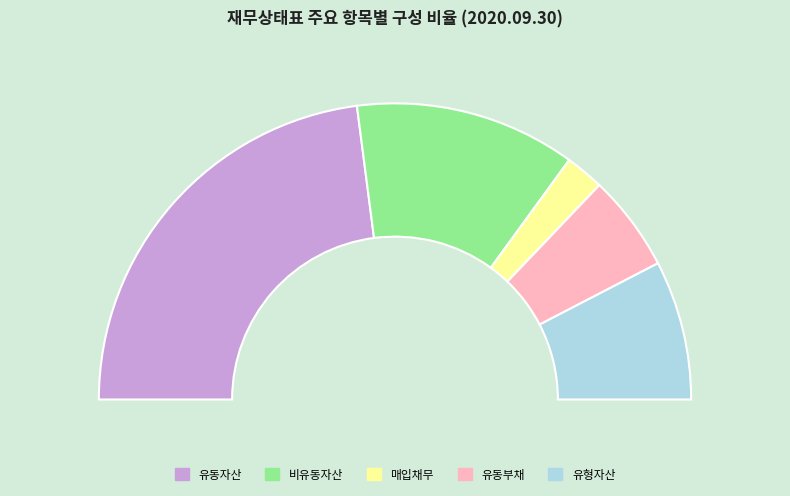

Is 자본 the majority of the pie?

No